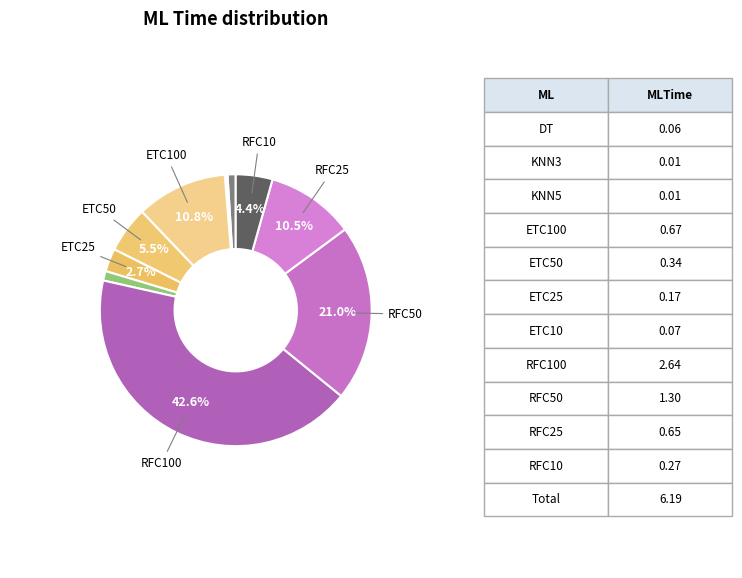

Rank the categories by value from lowest to highest.

KNN3, KNN5, DT, ETC10, ETC25, RFC10, ETC50, RFC25, ETC100, RFC50, RFC100